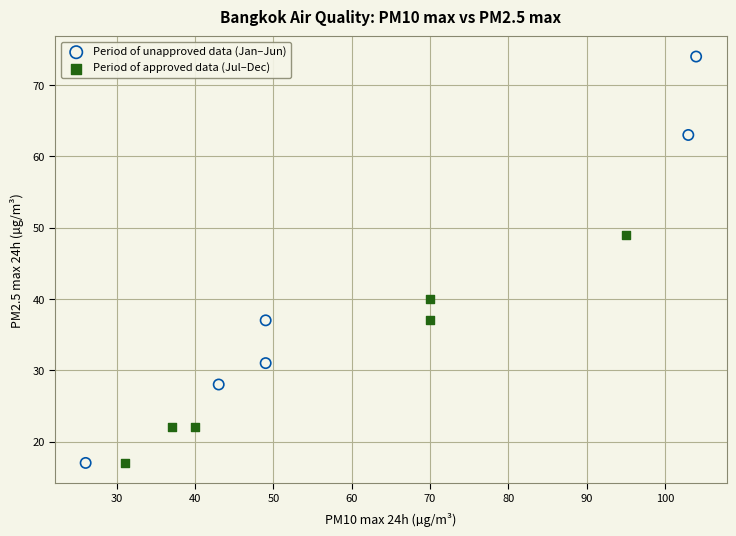

Which series has the largest Y range (max minus min)?

Period of unapproved data (Jan–Jun)